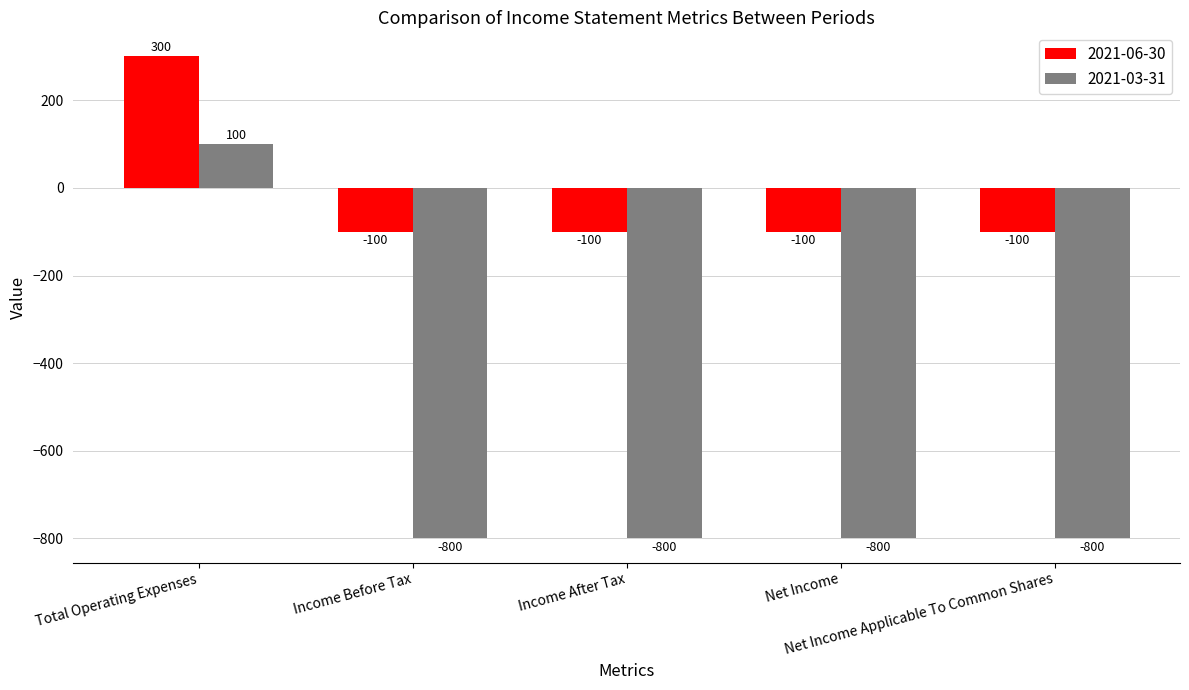

What is the value of the 2021-03-31 bar at the 1st from the left?

100